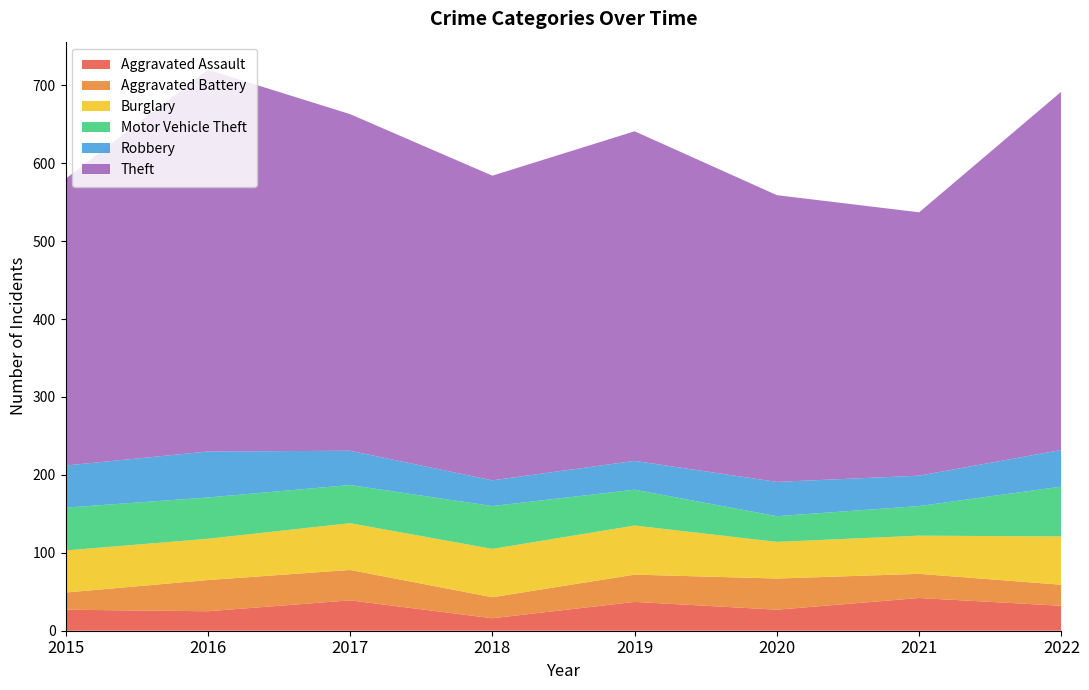

Reading left to right, extract all data points from this chart.

Aggravated Assault: 27	25	39	16	37	27	42	32
Aggravated Battery: 22	40	39	27	35	40	31	27
Burglary: 54	53	60	62	63	47	49	62
Motor Vehicle Theft: 55	53	49	55	46	33	38	64
Robbery: 54	59	44	33	37	44	39	47
Theft: 368	490	432	391	423	368	338	460